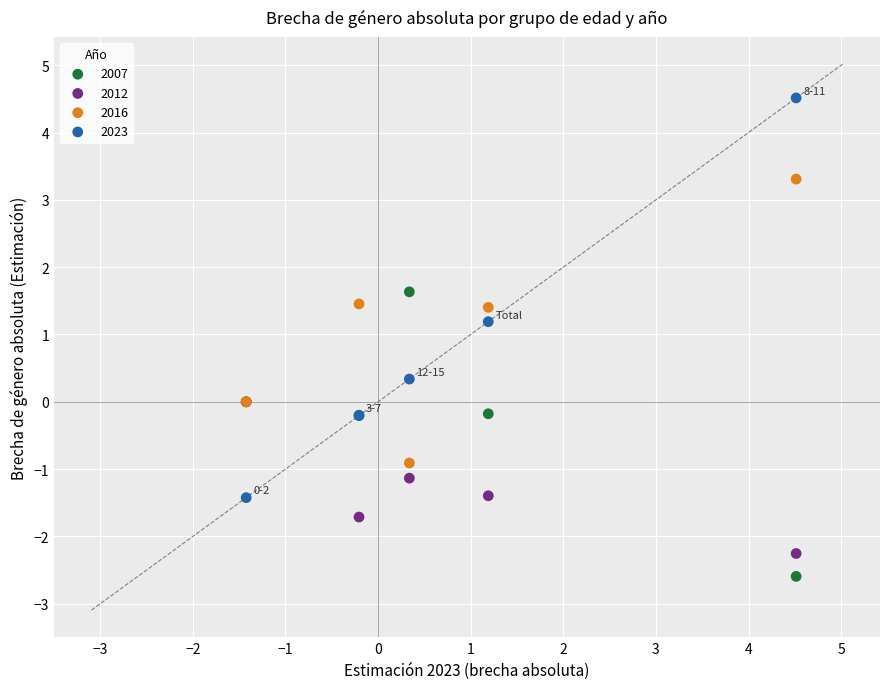

In the 2016 series, what Y value is closest to 1?

1.4